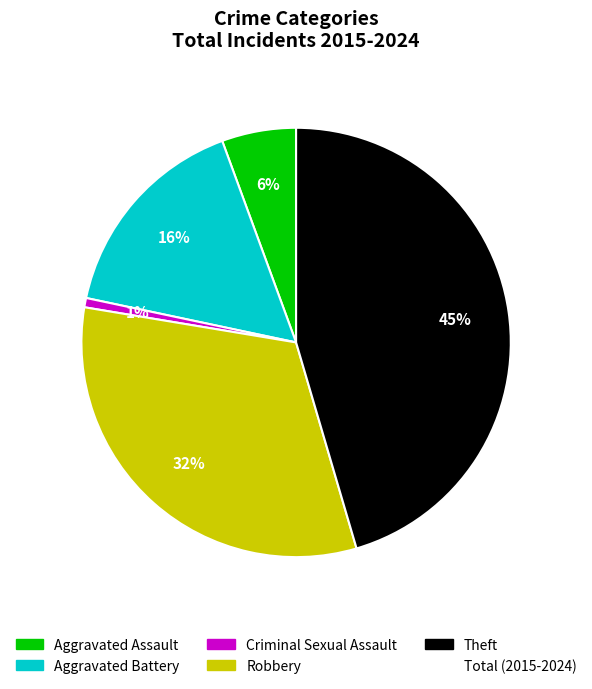

Count the number of slices in the pie.

5